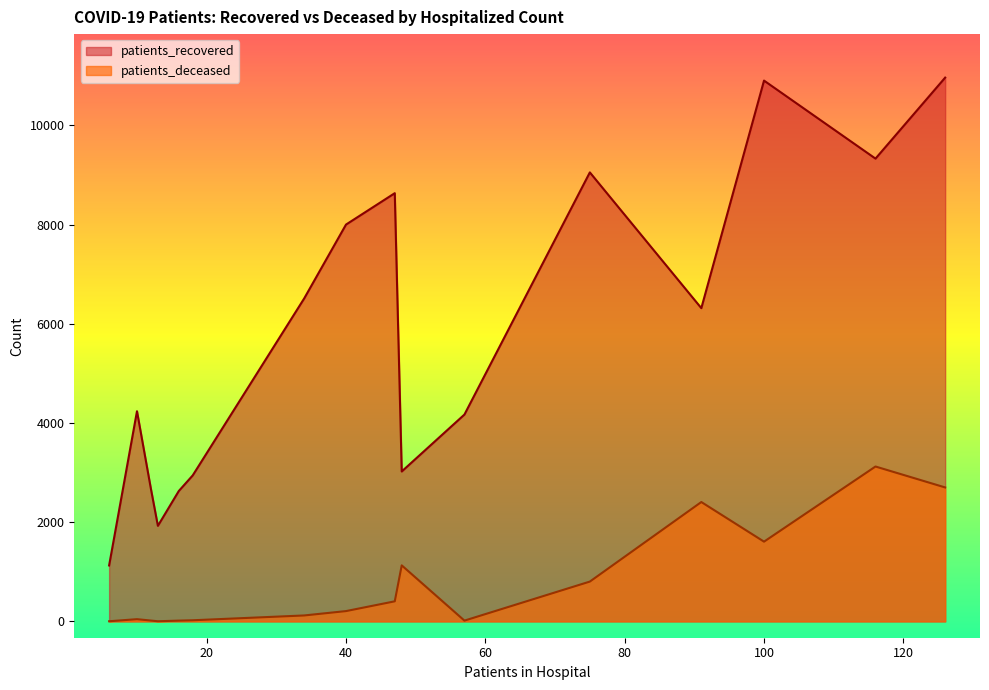

True or false: patients_deceased and patients_recovered intersect in this chart.

False